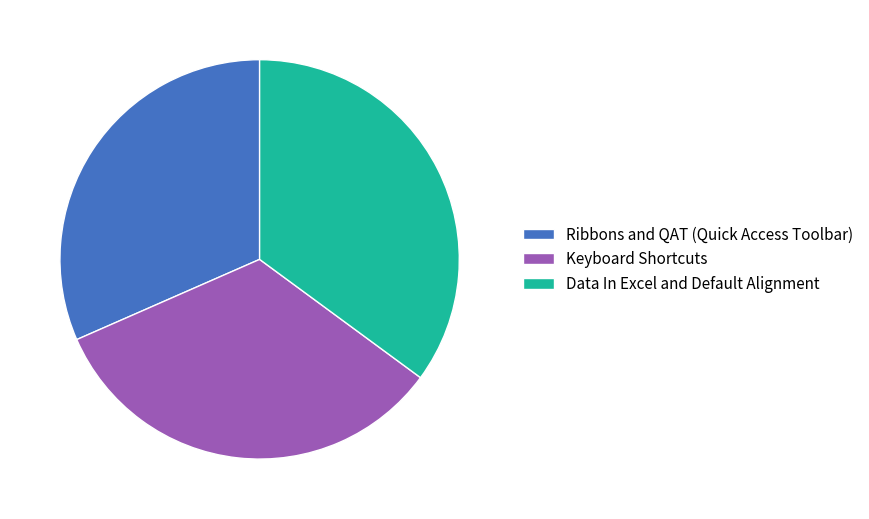

Rank the categories by value from highest to lowest.

Data In Excel and Default Alignment, Keyboard Shortcuts, Ribbons and QAT (Quick Access Toolbar)